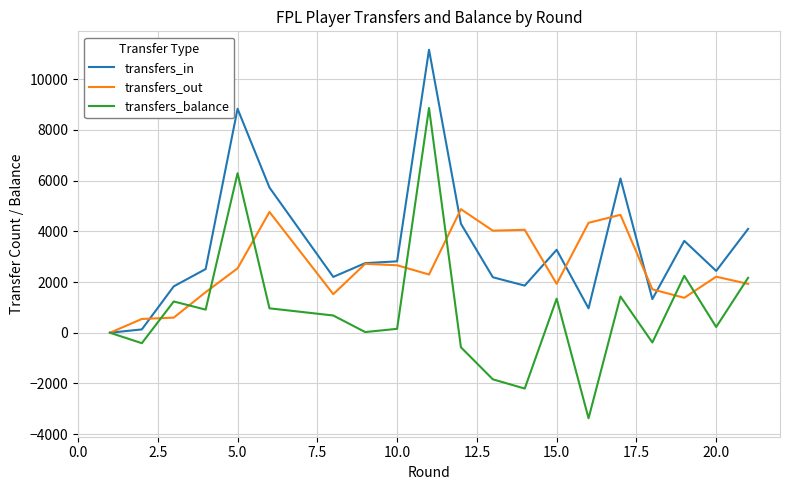

List the series in order of their overall mean, lowest first.

transfers_balance, transfers_out, transfers_in